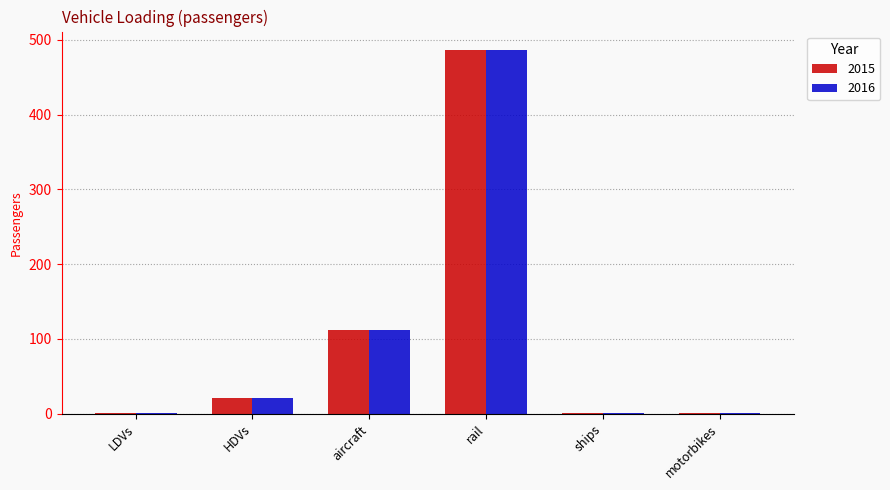

What is the sum of all 2015 values?

623.1